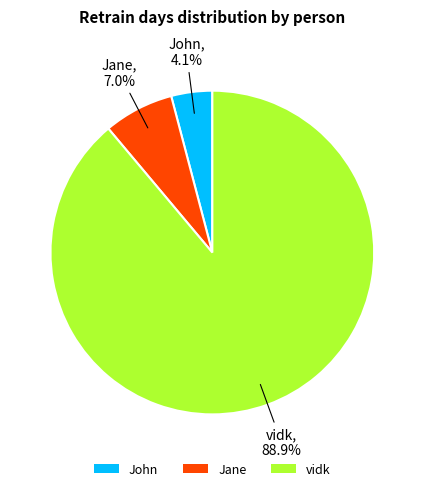

What is the ratio of the value at John to the value at Jane?

0.6